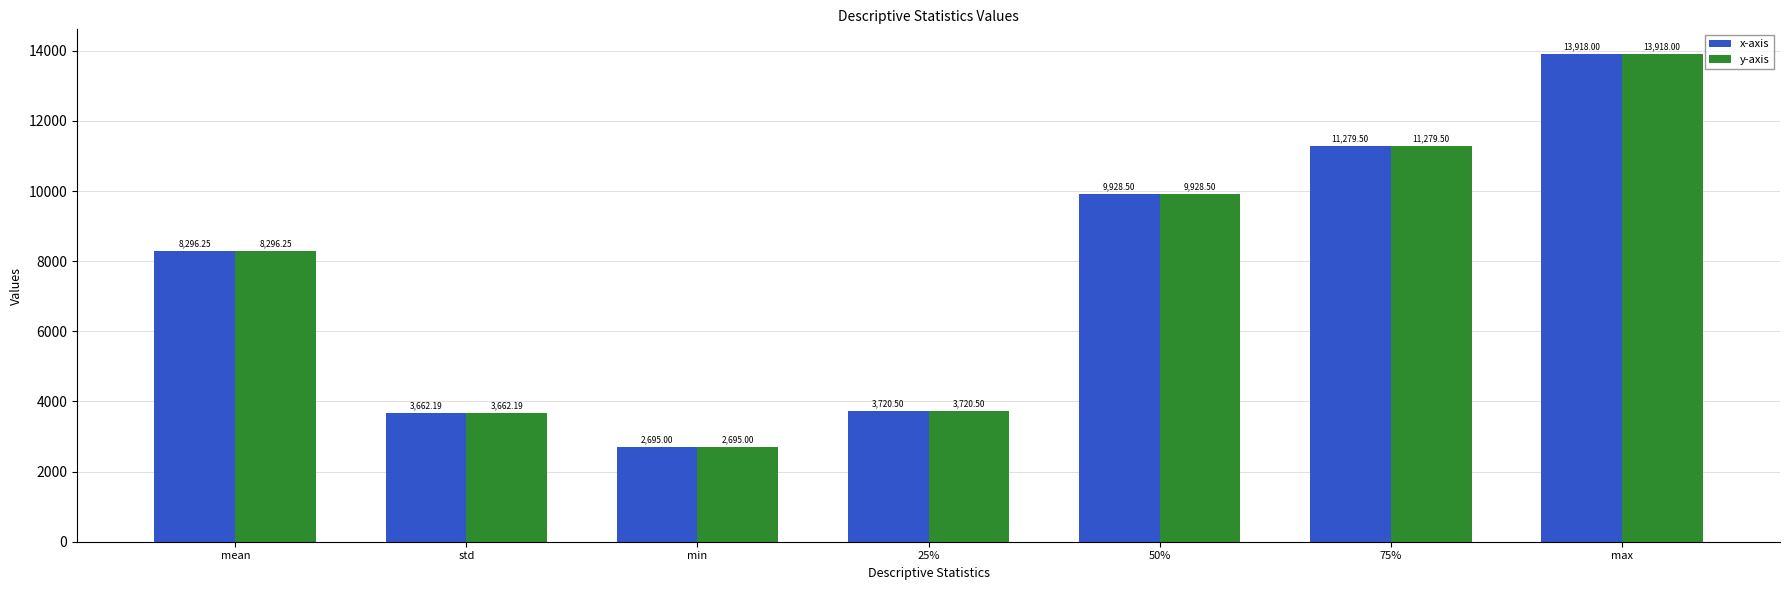

Are the bars horizontal?

No